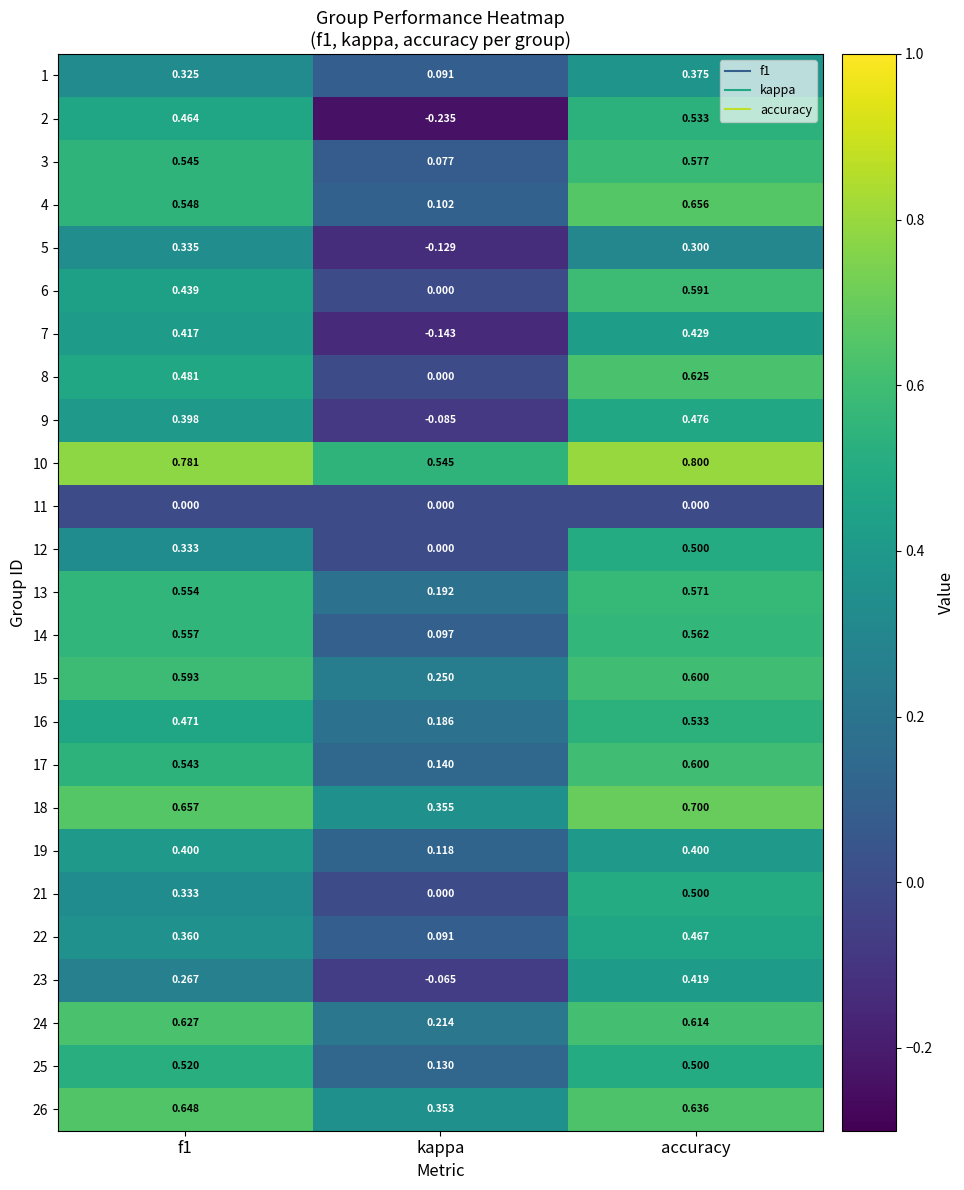

Which series has the largest total across all categories?

10